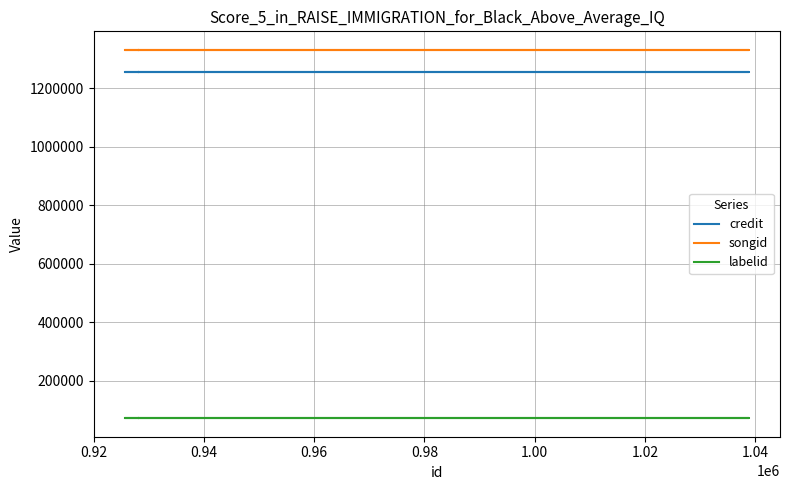

Reading left to right, extract all data points from this chart.

credit: 1255732	1255732	1255732	1255732	1255732
songid: 1332301	1332301	1332301	1332301	1332301
labelid: 70862	70862	70862	70862	70862